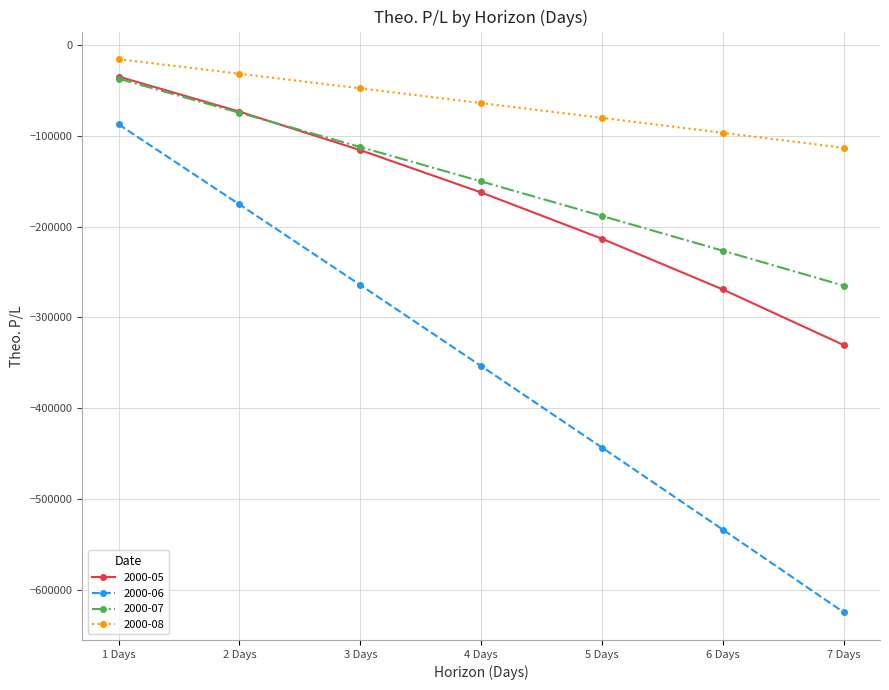

List the labels in order of 2000-05 value, smallest first.

7 Days, 6 Days, 5 Days, 4 Days, 3 Days, 2 Days, 1 Days